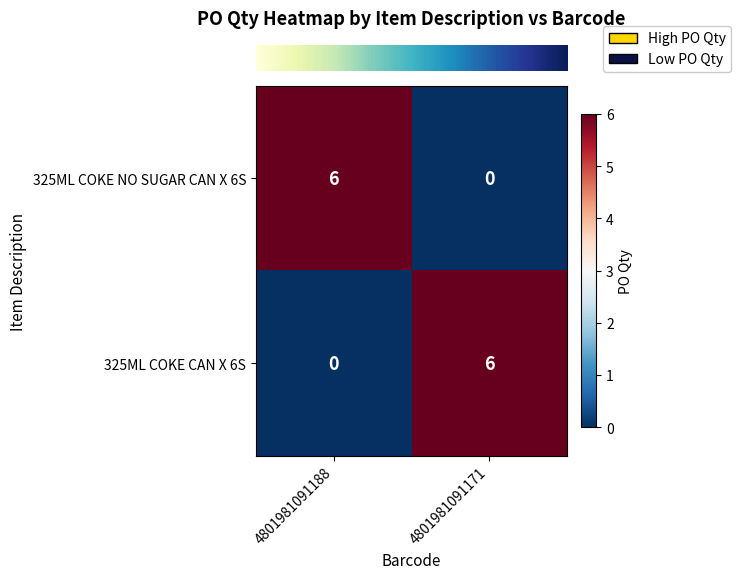

Count the number of categories in the chart.

2